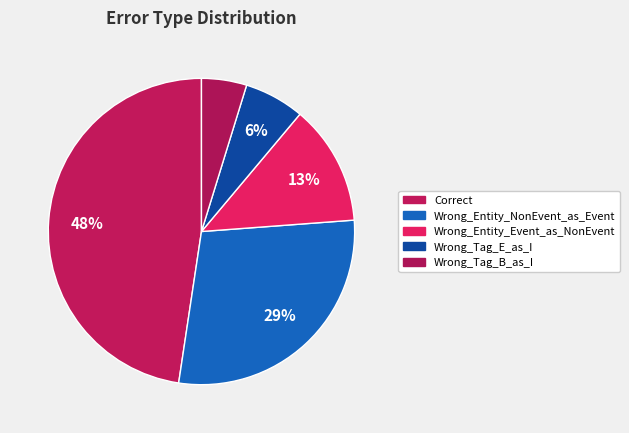

What percentage is NOT represented by Wrong_Entity_NonEvent_as_Event?

71.4%